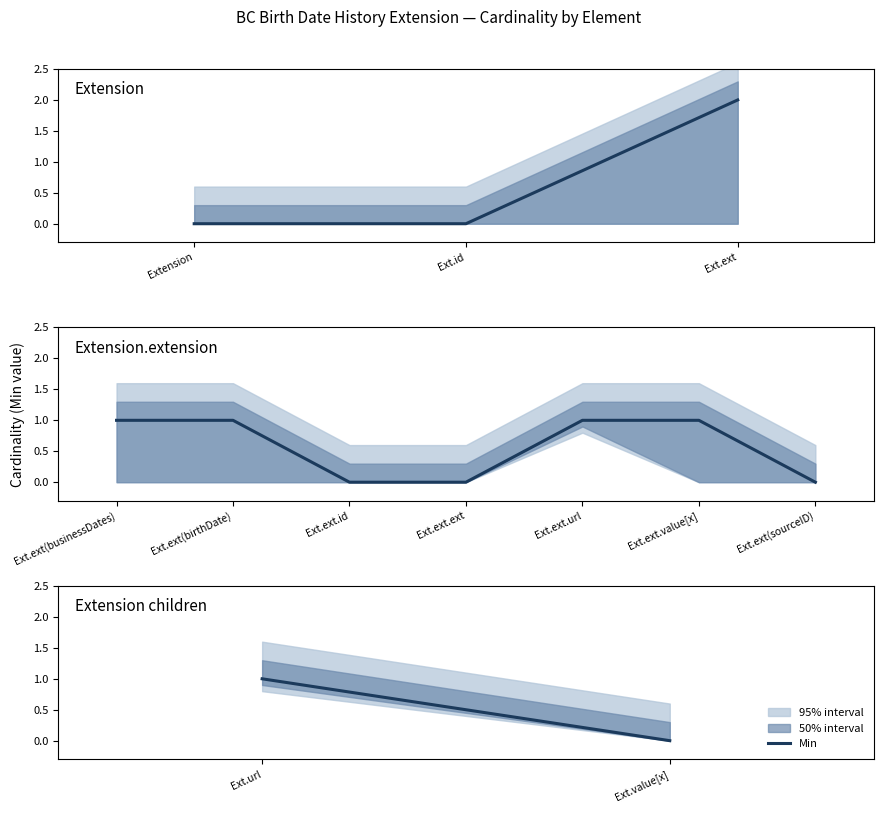

What is the difference between the maximum and minimum values?

1